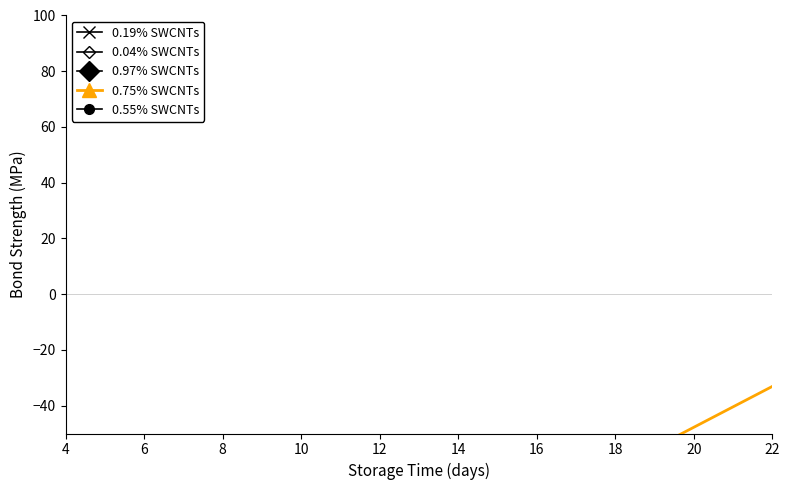

How many lines are shown in the chart?

5